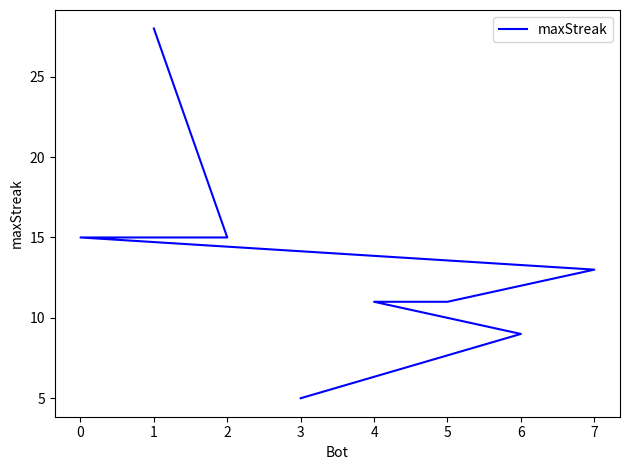

Does the chart display data point markers on the line(s)?

No